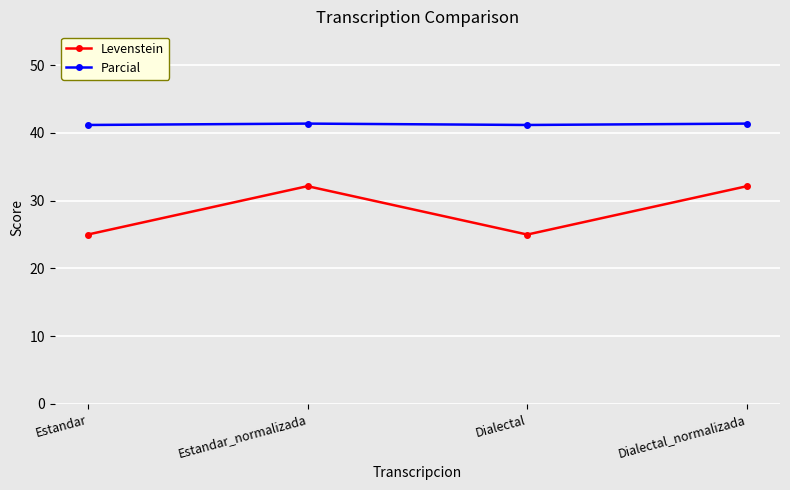

What position from the right is Estandar_normalizada?

3